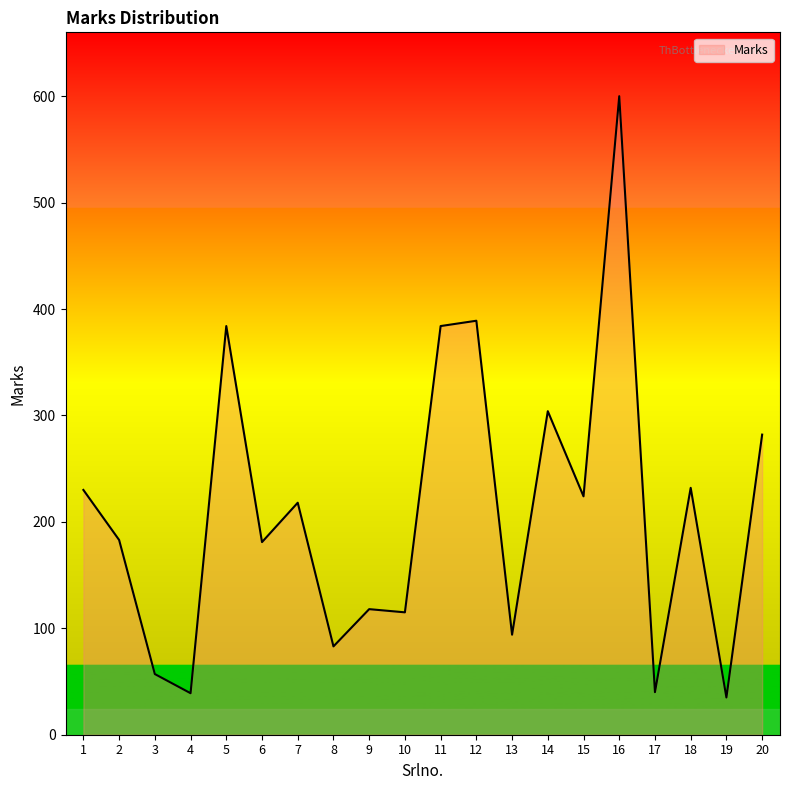

How many lines are shown in the chart?

1